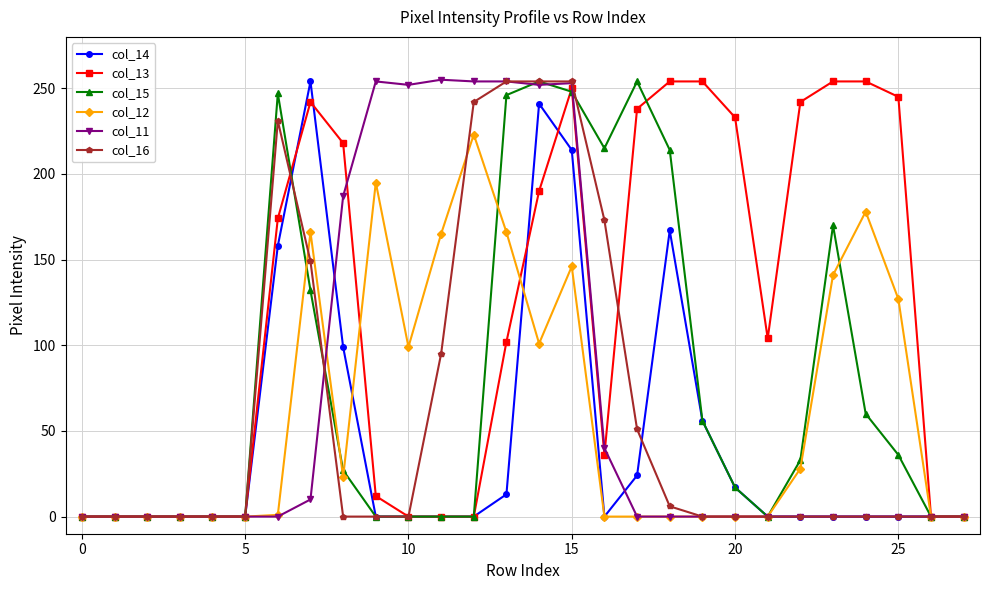

True or false: col_14 has more than 0 interior local peaks.

True